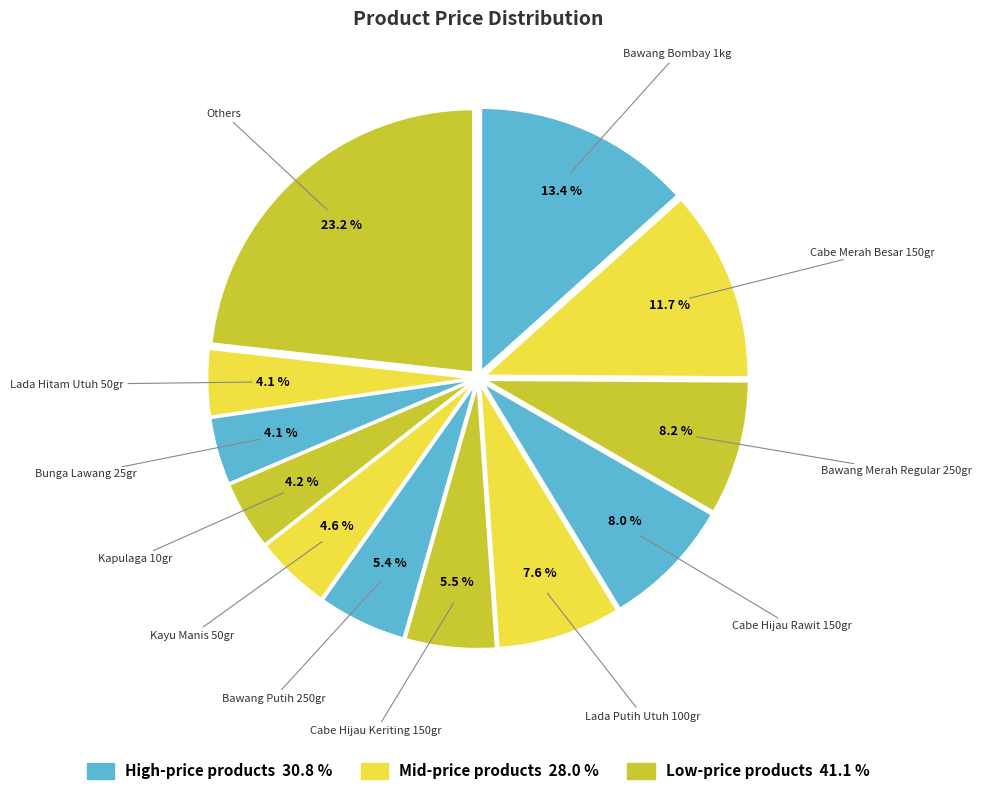

Count the number of slices in the pie.

12